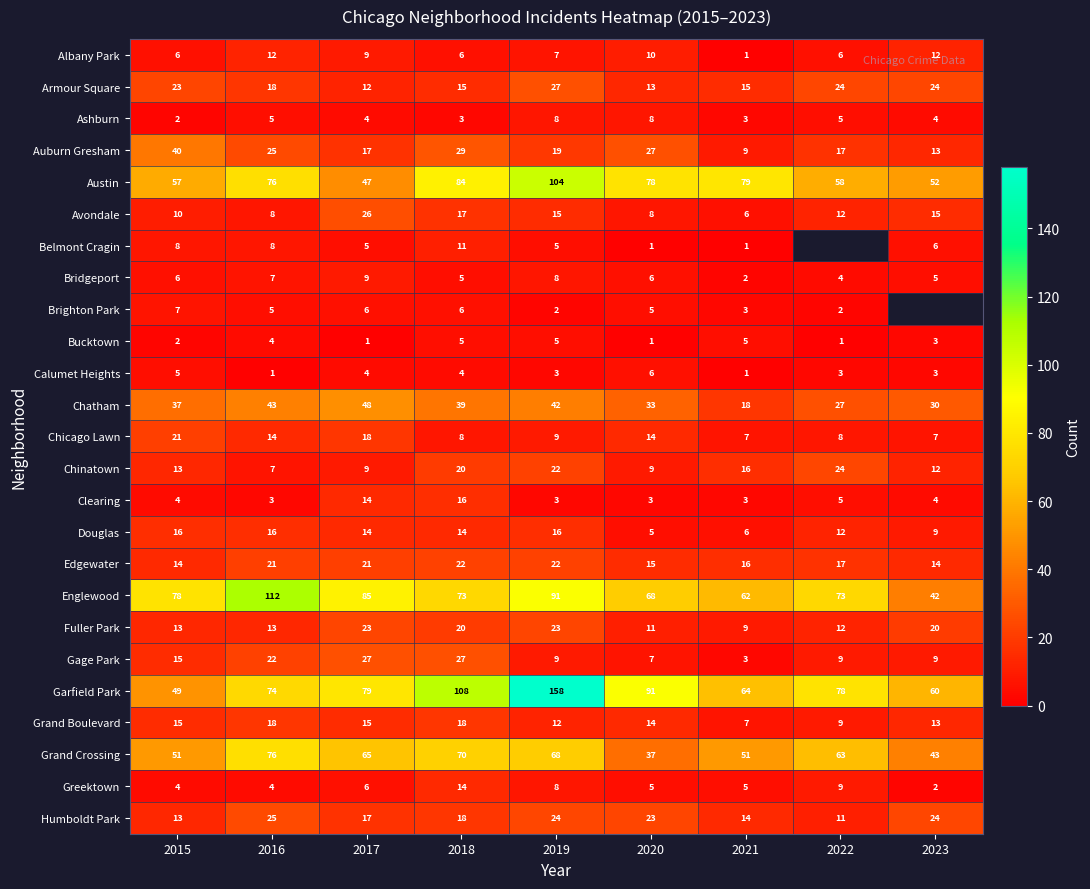

The Gage Park series shows 9 at 2023. True or false?

True